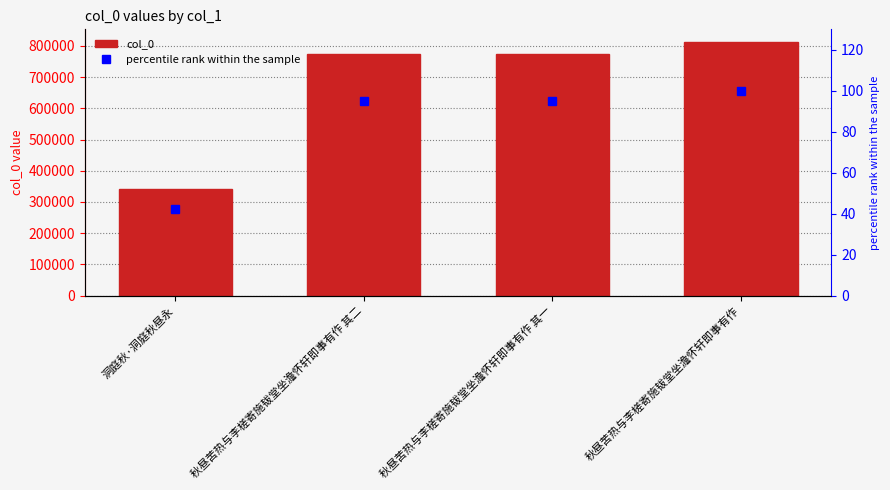

What is the smallest value displayed?

42.2